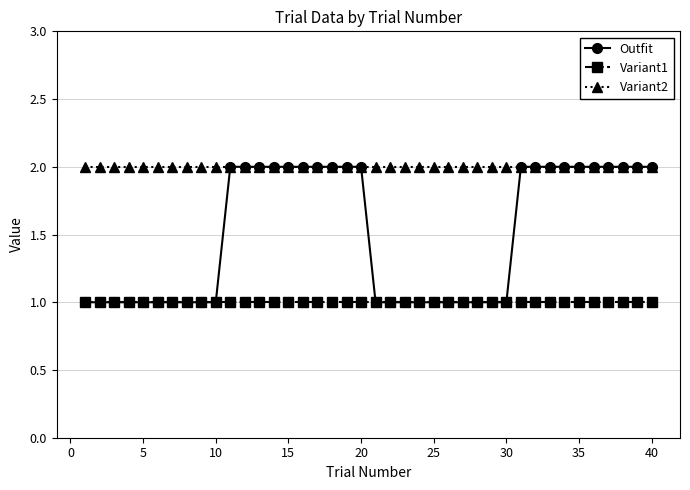

Which series has the widest spread of values?

Outfit